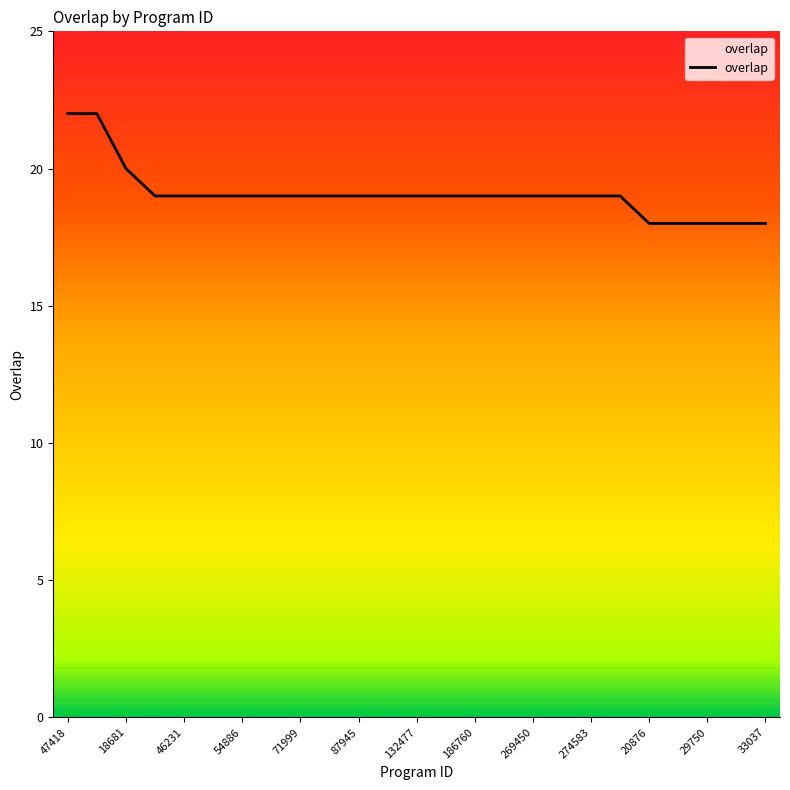

What is the greatest value displayed?

22